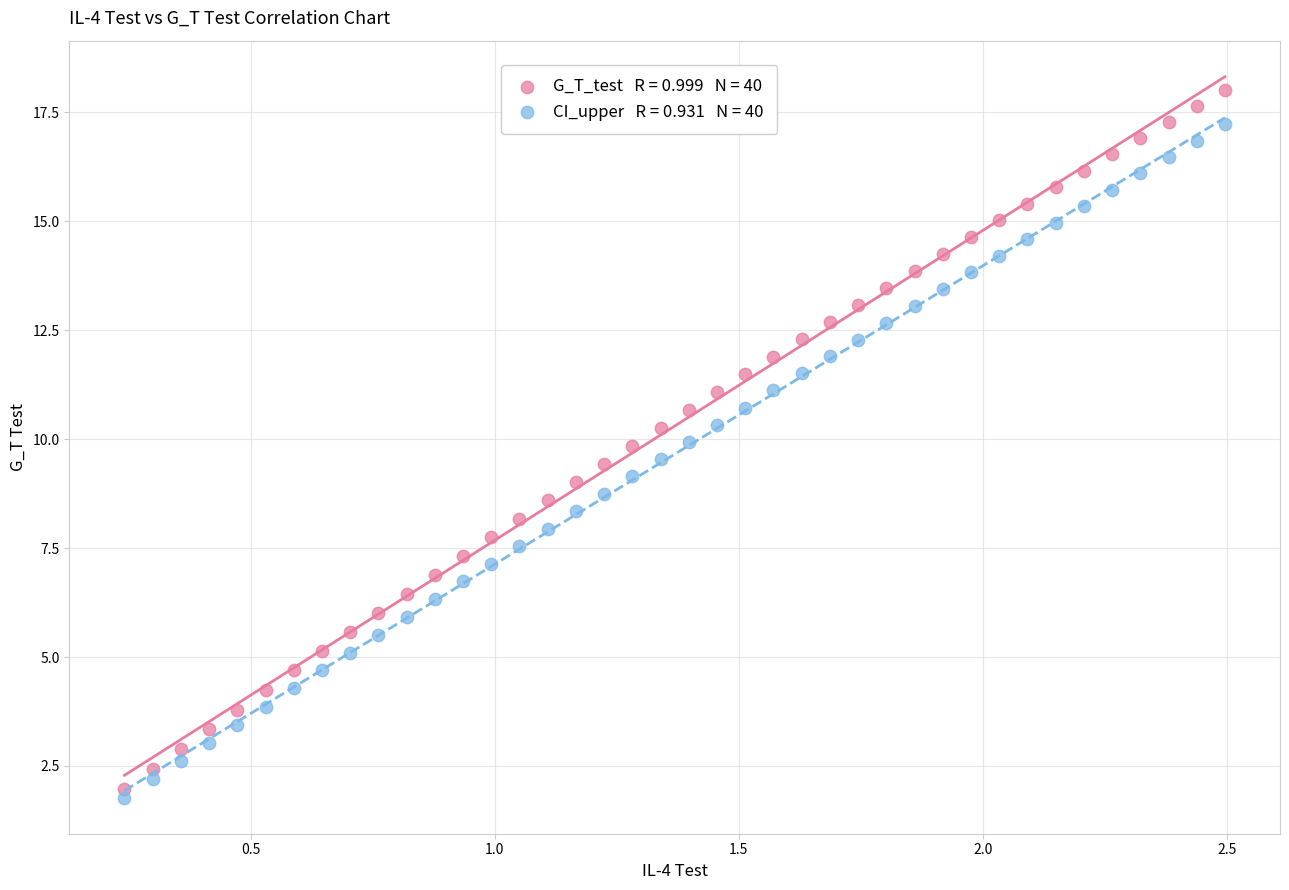

Across all data points, what is the range of Y values (max minus min)?

16.2